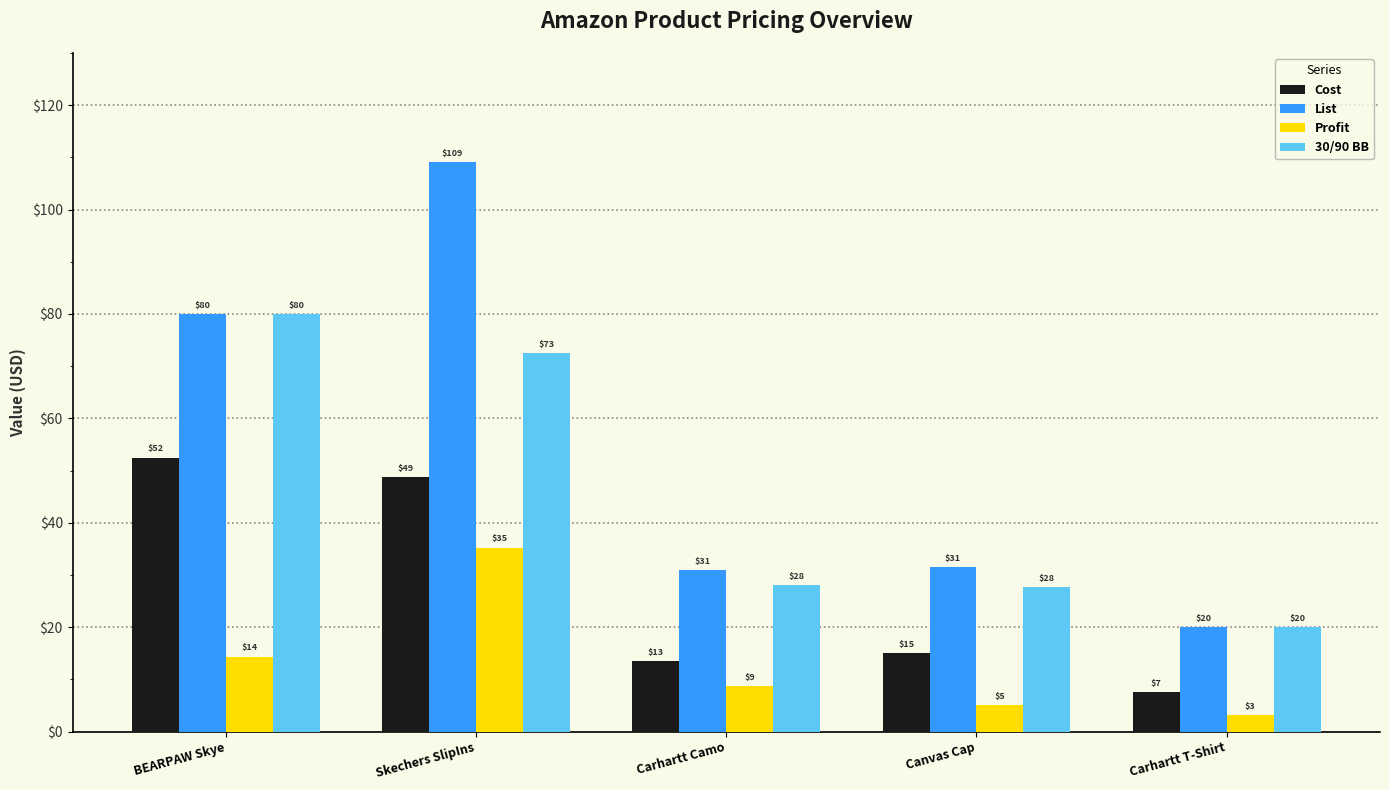

At which category does the chart reach its peak across all series?

Skechers SlipIns